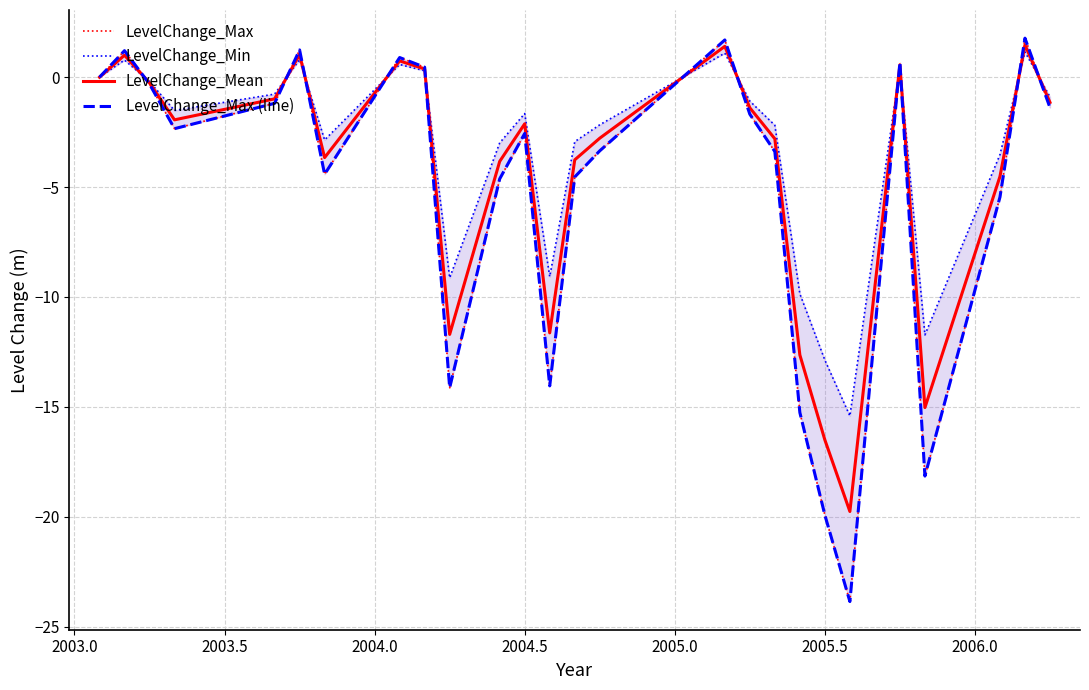

At how many categories does at least one series exceed -16?

27